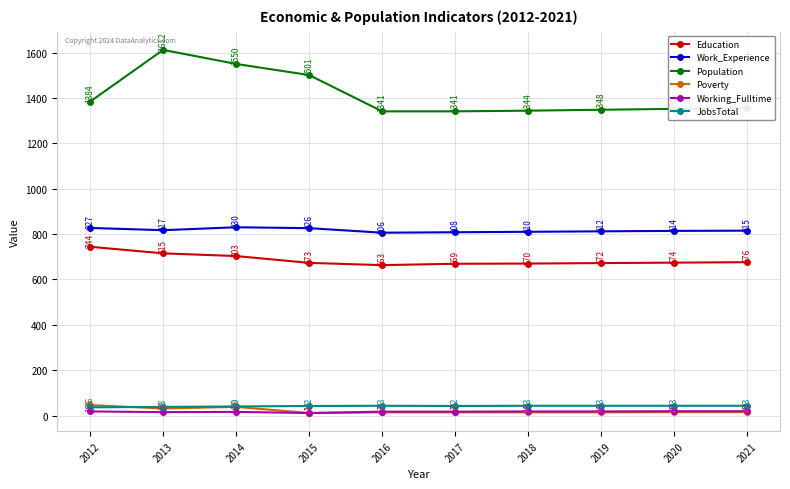

True or false: Poverty and Work_Experience cross at least once.

False